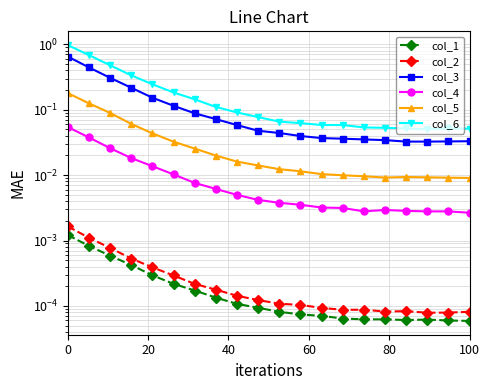

Which series has the widest spread of values?

col_6